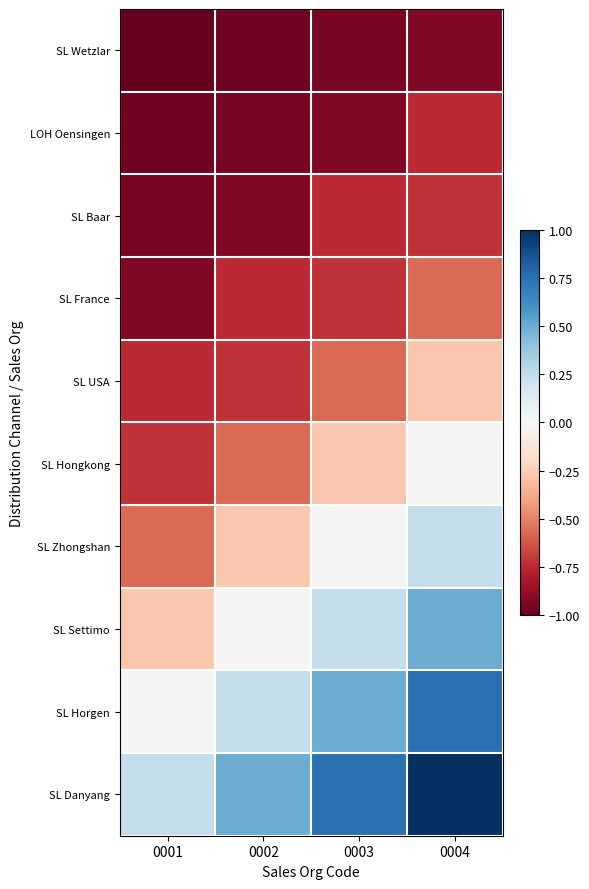

Count the number of data series in this chart.

10